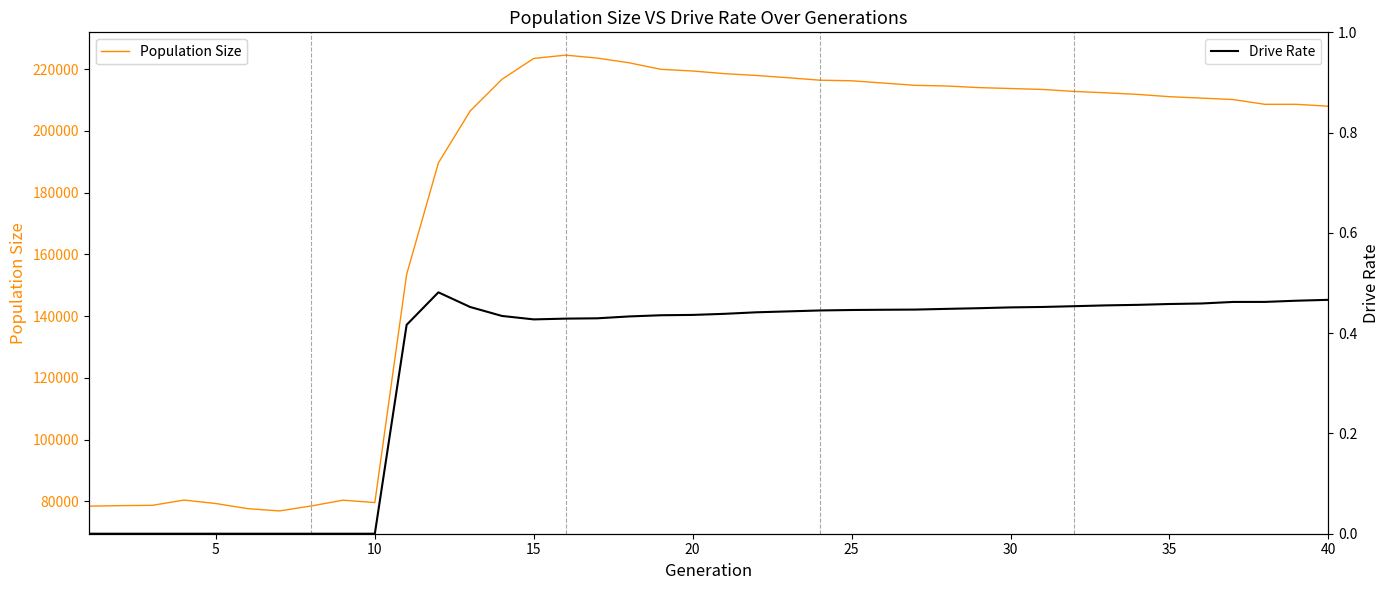

True or false: Population Size has a value of 17281.3 at 25.

False